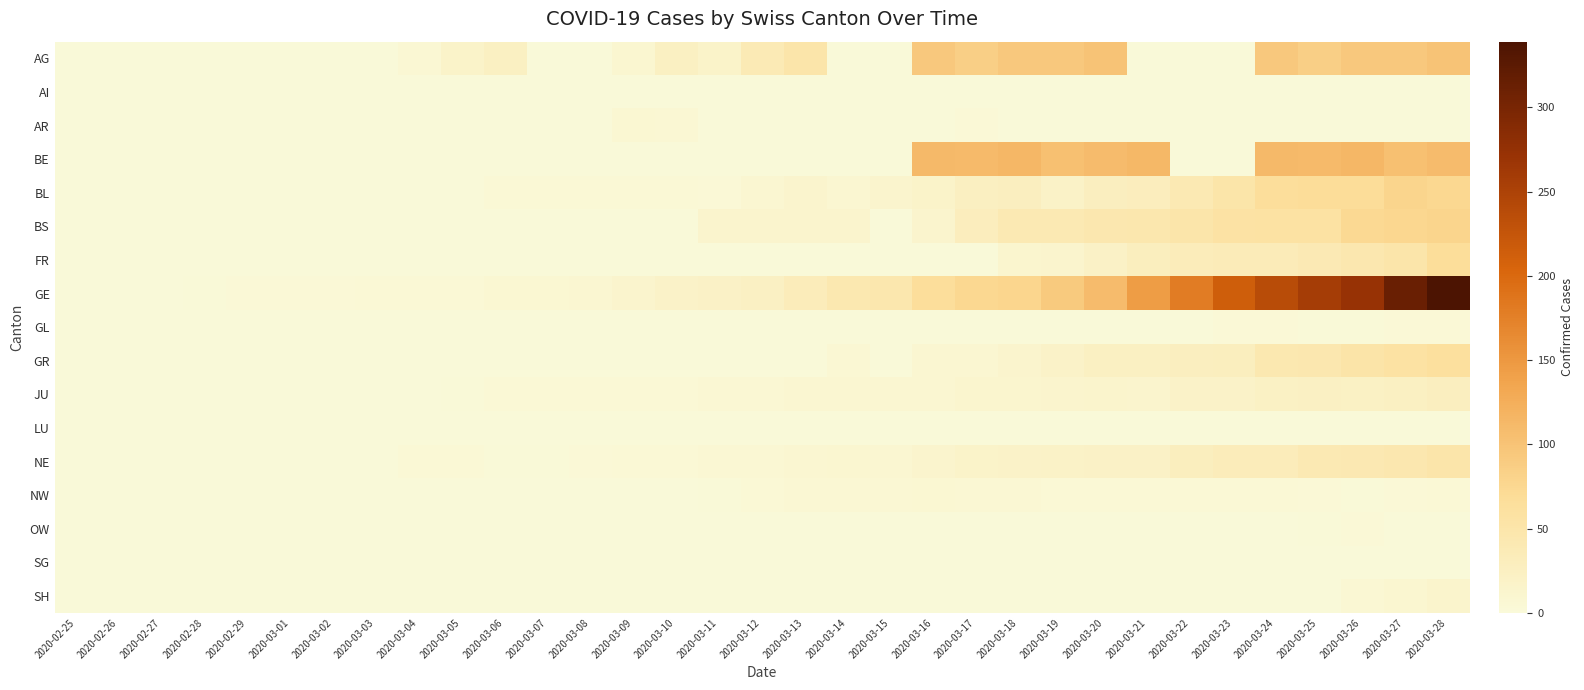

Rank the series by their maximum value, from highest to lowest.

GE, BE, AG, BL, BS, FR, GR, NE, JU, SH, AR, NW, GL, OW, AI, LU, SG